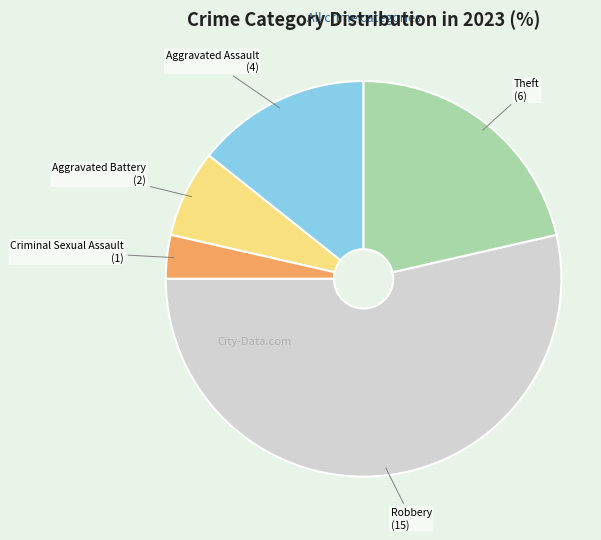

Is the sum of Criminal Sexual Assault and Theft greater than half?

No